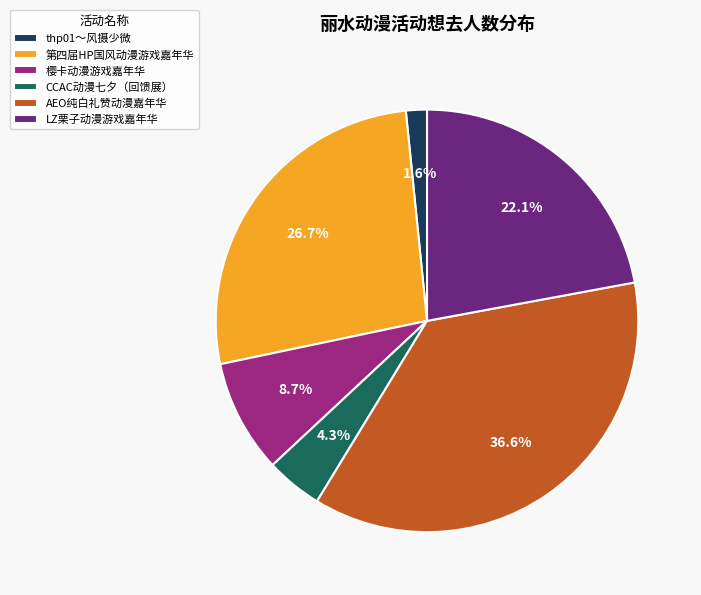

Is the sum of CCAC动漫七夕（回馈展） and 樱卡动漫游戏嘉年华 greater than half?

No